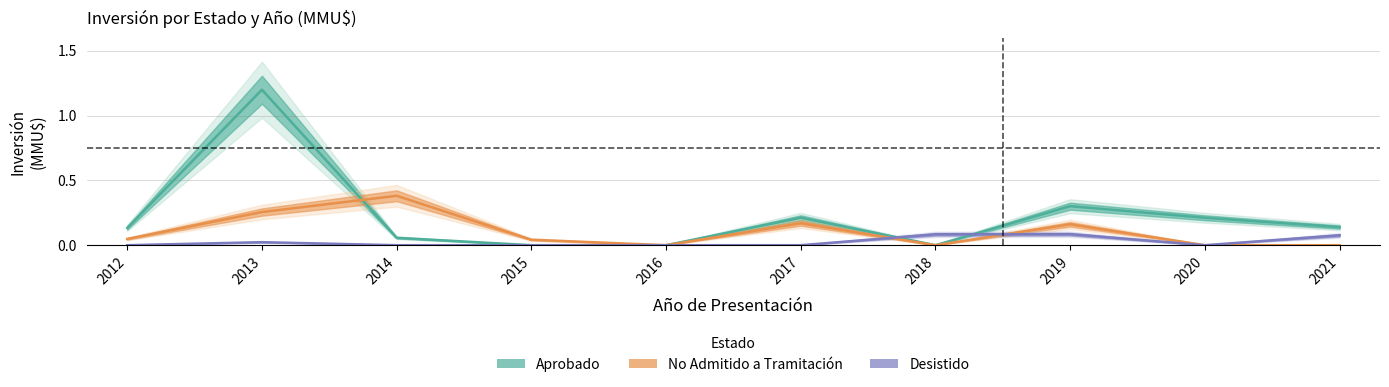

Where do No Admitido and Desistido first cross each other?

2017 and 2018